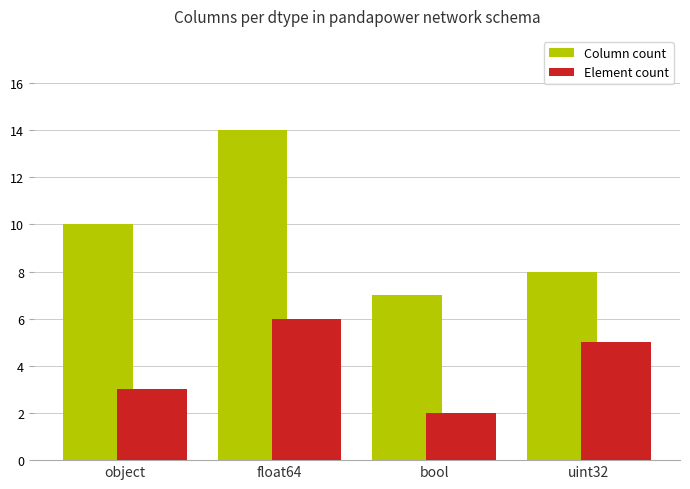

What is the difference between the second highest and minimum values in the Element count series?

3